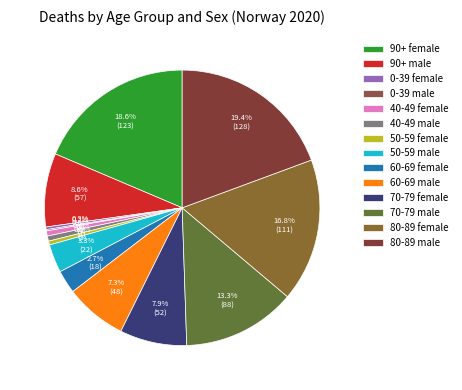

Count the number of slices in the pie.

14